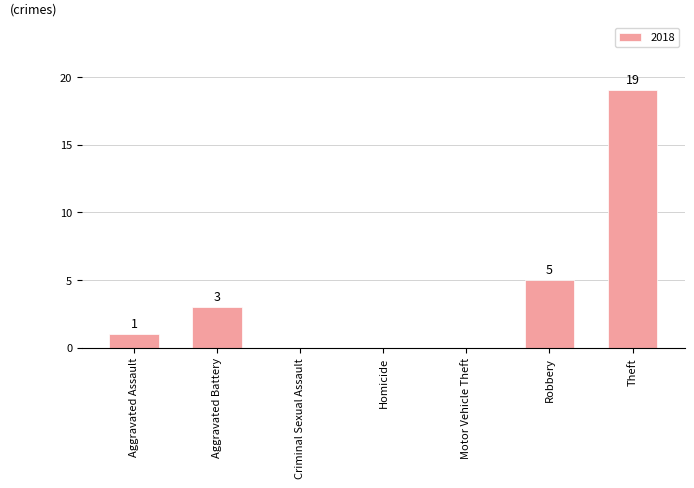

Reading left to right, what are all the values shown in this chart?

Aggravated Assault=1	Aggravated Battery=3	Criminal Sexual Assault=0	Homicide=0	Motor Vehicle Theft=0	Robbery=5	Theft=19